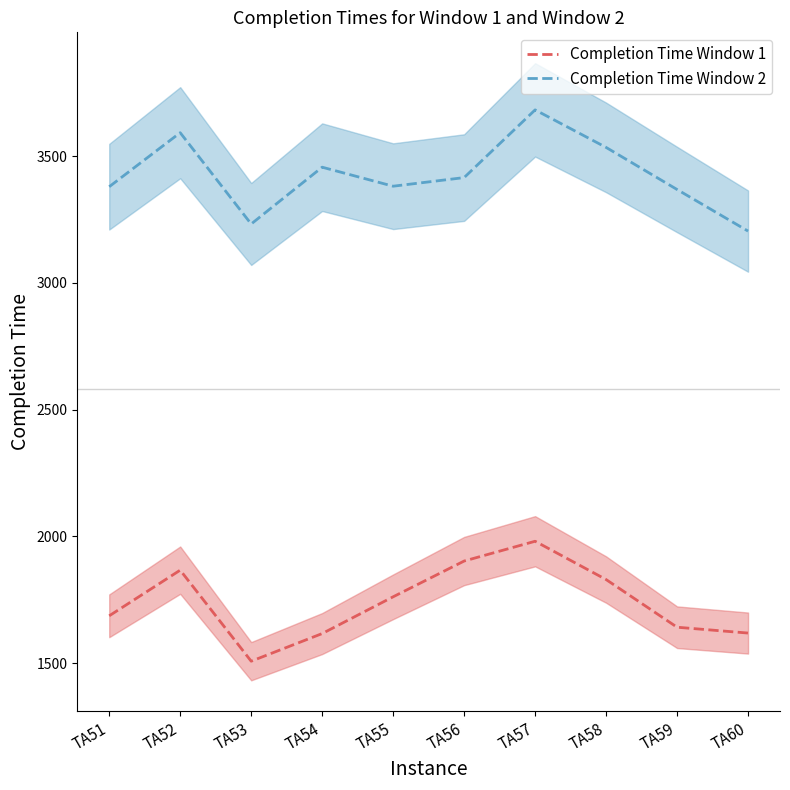

How many series are shown in this chart?

2